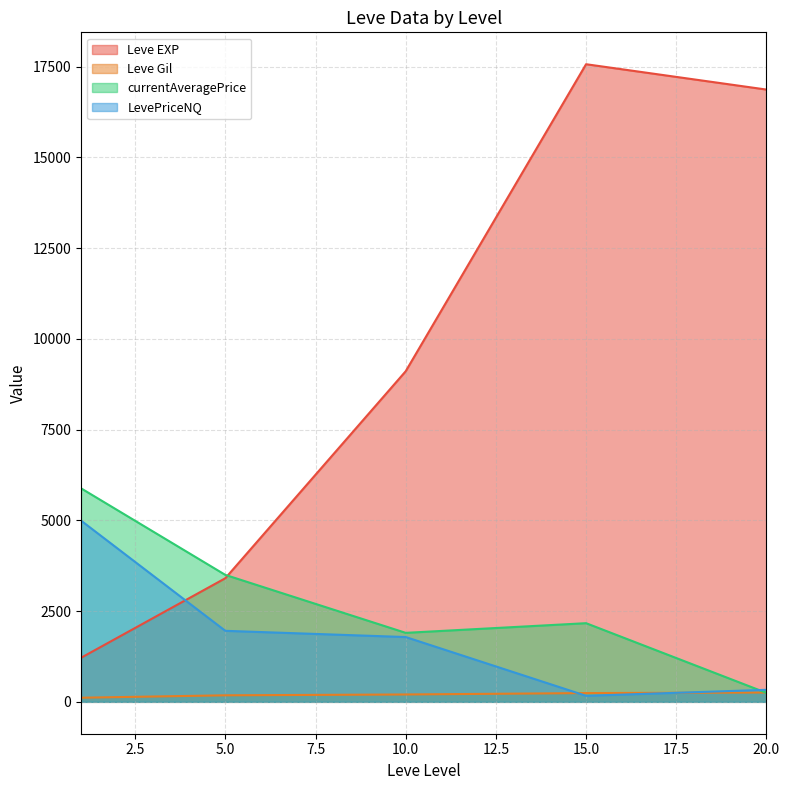

The value of LevePriceNQ at 5 is 191.3. True or false?

False